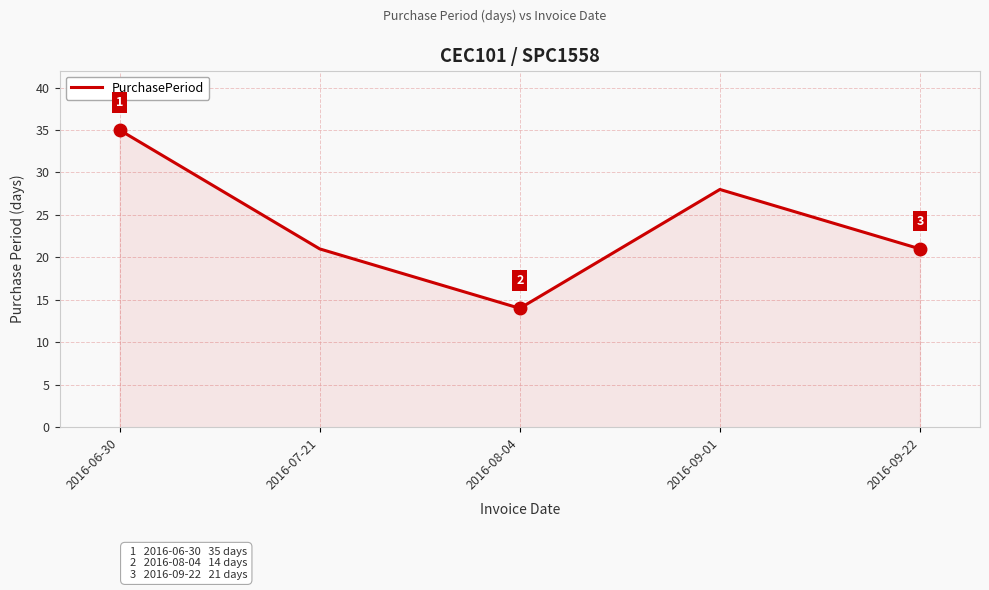

How many values are below 21?

1